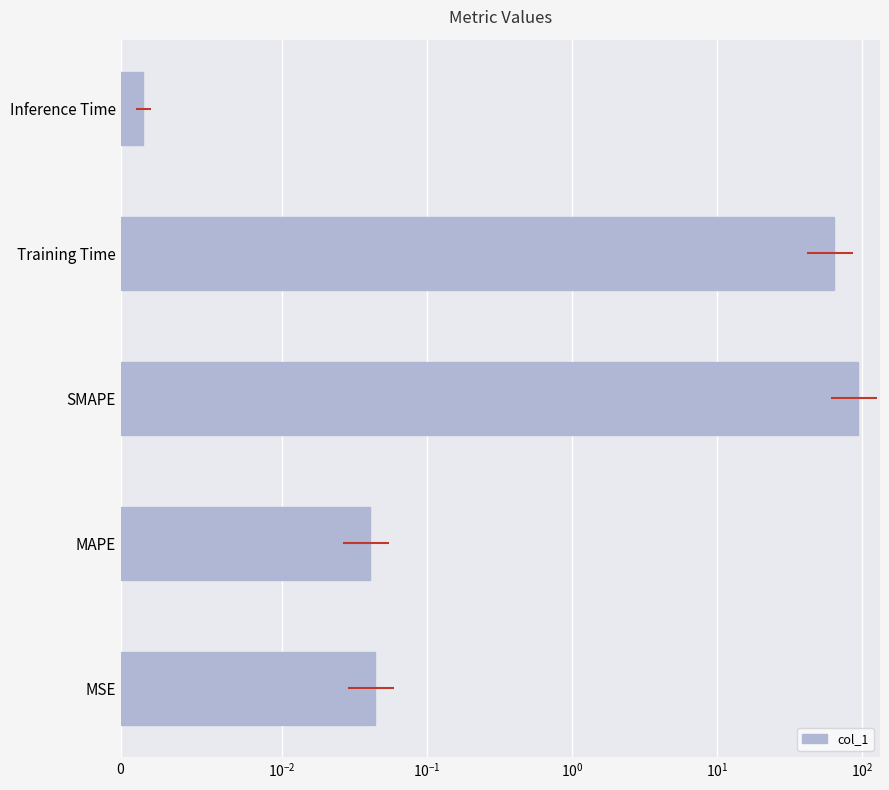

Does the chart contain stacked bars?

No